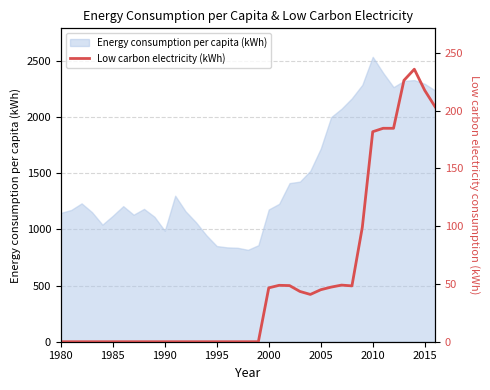

What is the maximum value for Energy consumption per capita (kWh)?

2534.0